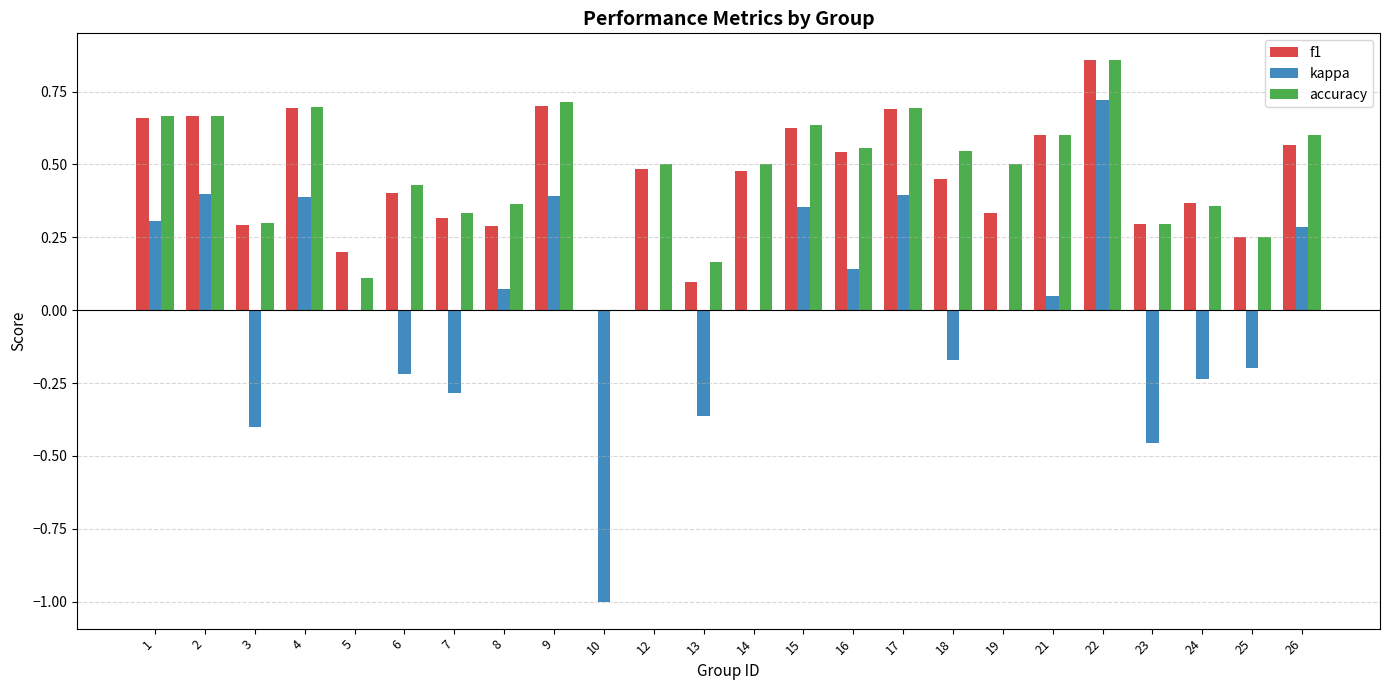

Which label corresponds to the largest value in the chart?

22